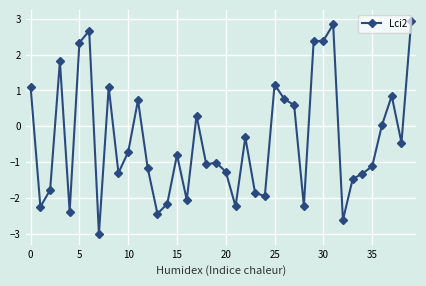

How many positive values are there?

16